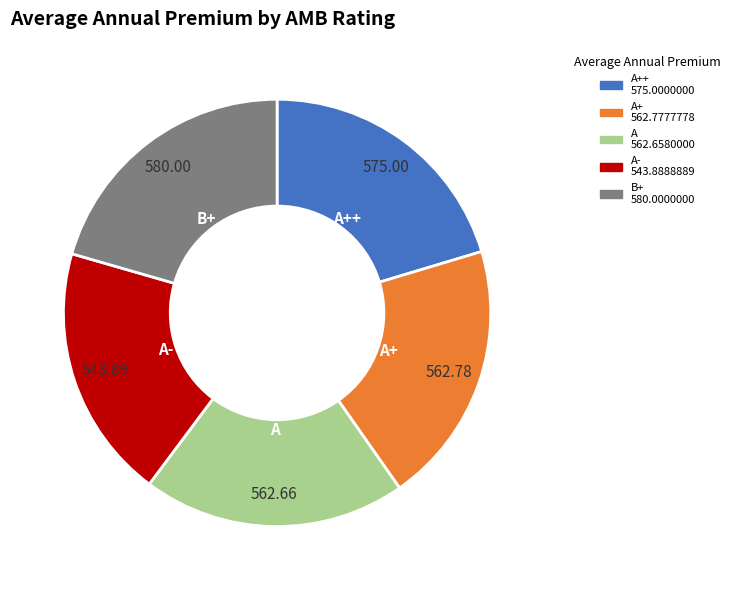

Is there any slice that represents more than half of the pie?

No